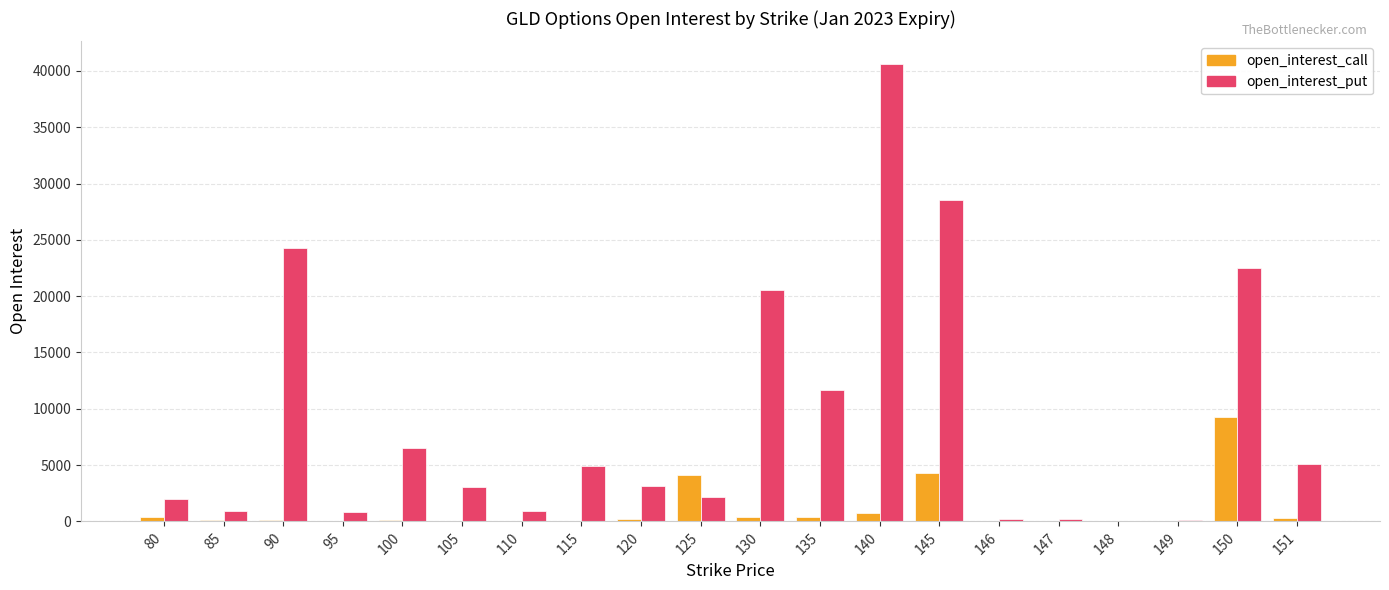

Which series changed the most between 80 and 145?

open_interest_put